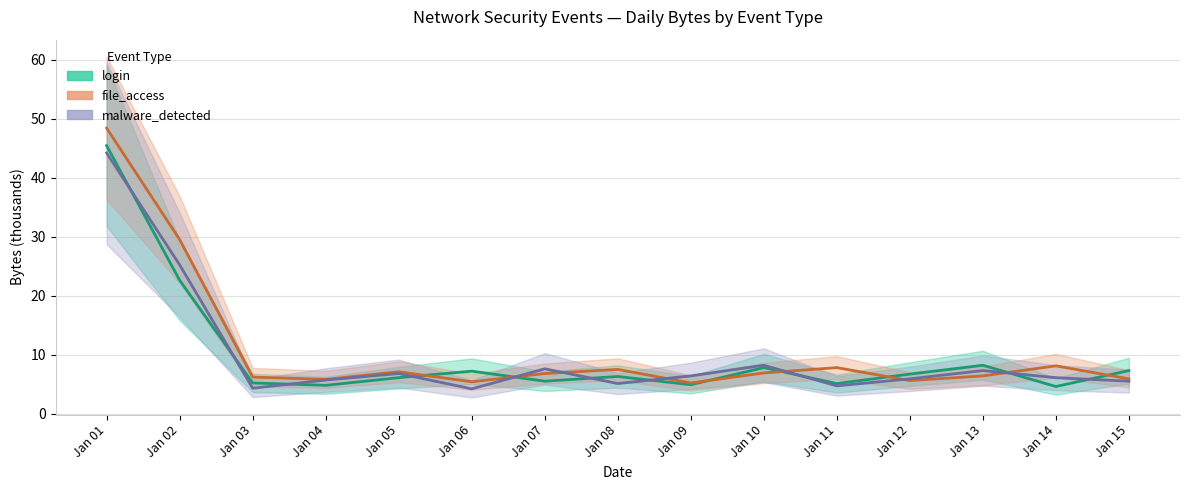

How many times do login and malware_detected cross each other?

10